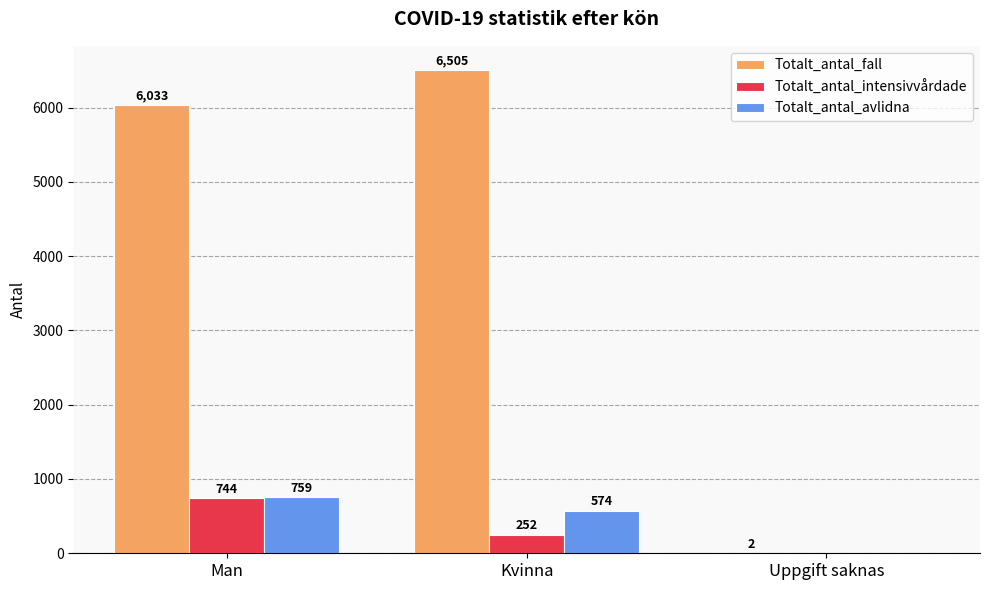

The Totalt_antal_intensivvårdade series shows 744 at Man. True or false?

True